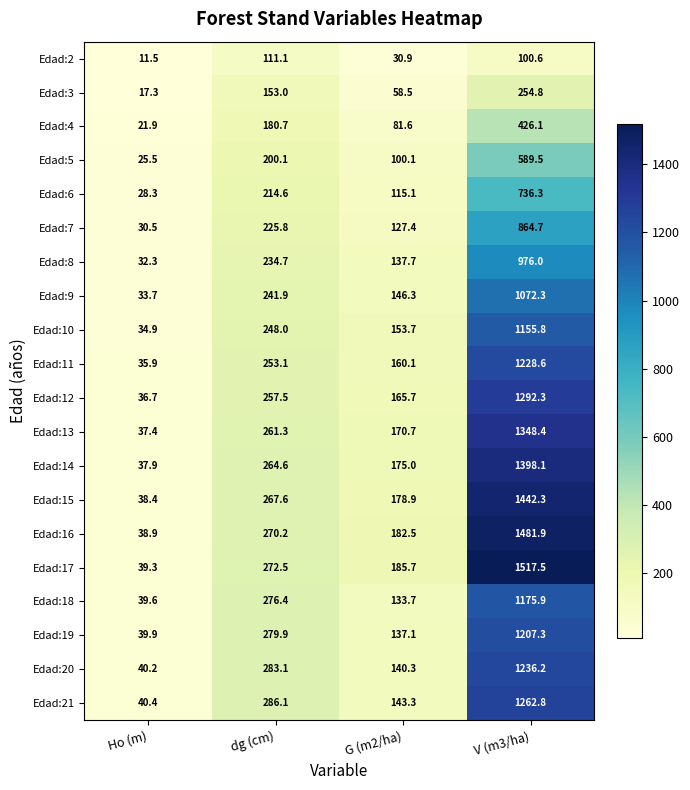

What is the spread (max minus min) of values at dg (cm)?

175.0